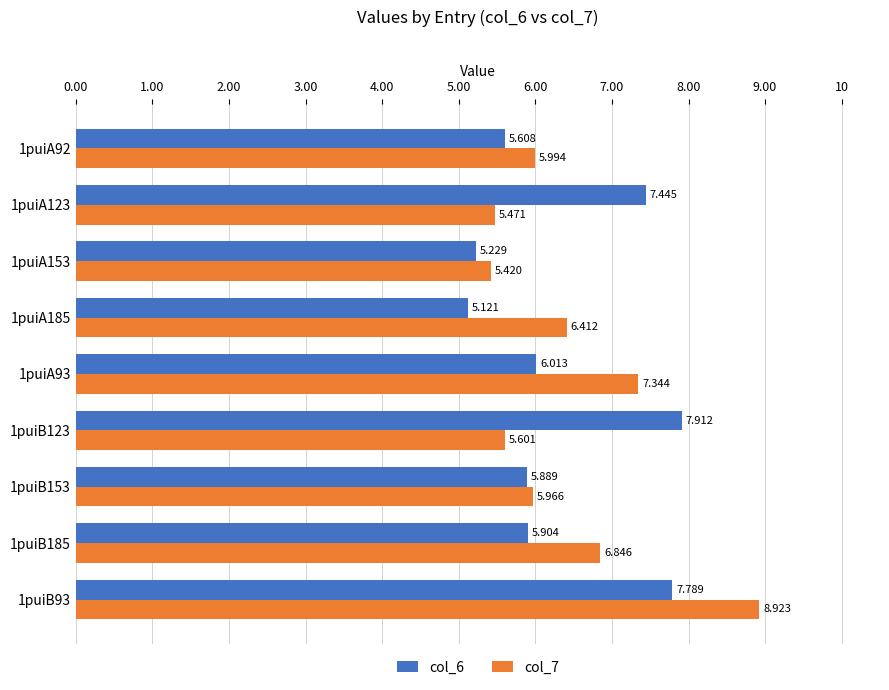

At which label is col_7 closest to 7?

1puiB185